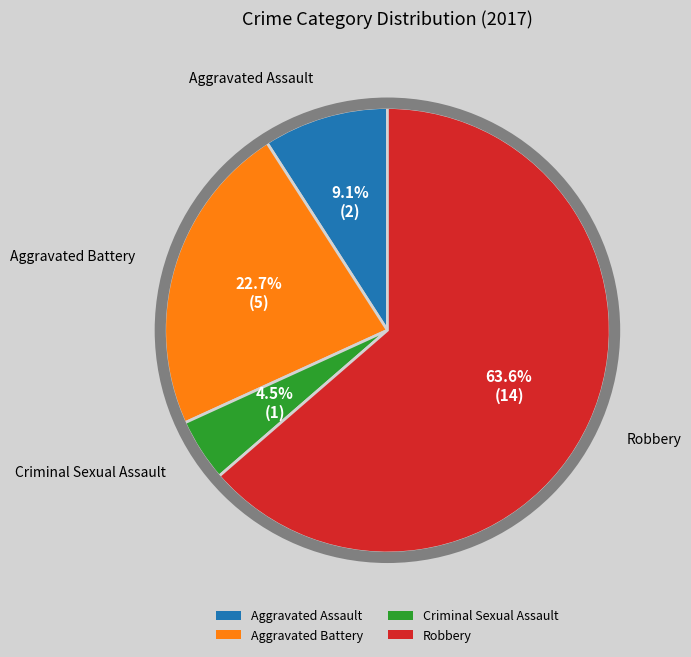

What is the largest slice in the pie chart?

Robbery